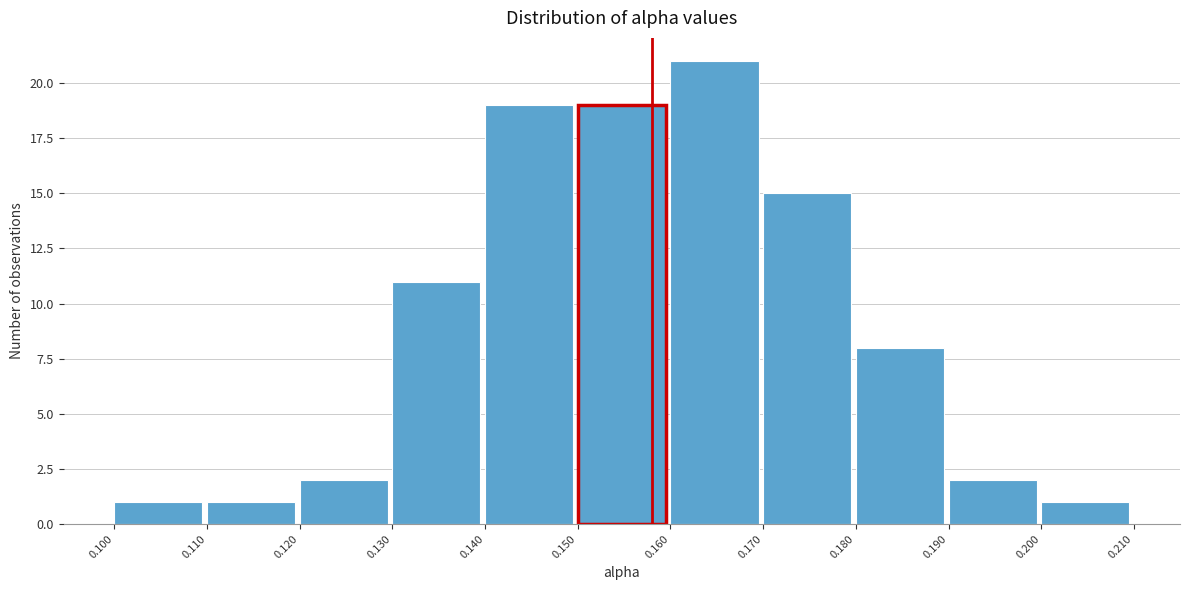

Reading left to right, transcribe this chart: for each bar, give the range it covers on the x-axis and its height. The values are not printed on the chart, so give them approximately, as read against the axis.

0.100 to 0.110: 1
0.110 to 0.120: 1
0.120 to 0.130: 2
0.130 to 0.140: 11
0.140 to 0.150: 19
0.150 to 0.160: 19
0.160 to 0.170: 21
0.170 to 0.180: 15
0.180 to 0.190: 8
0.190 to 0.200: 2
0.200 to 0.210: 1